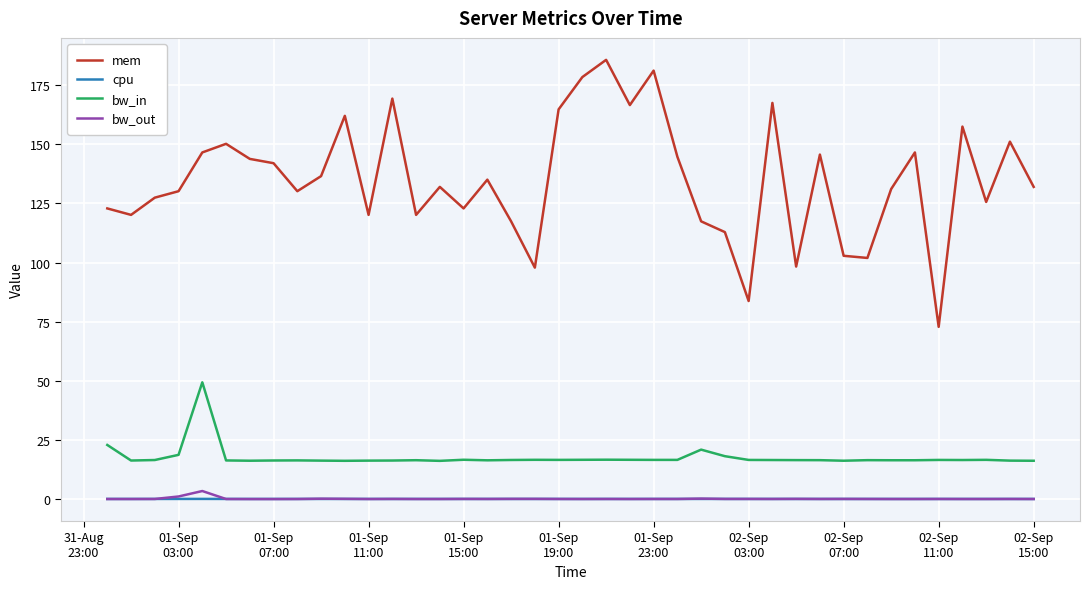

True or false: bw_in and mem intersect in this chart.

False